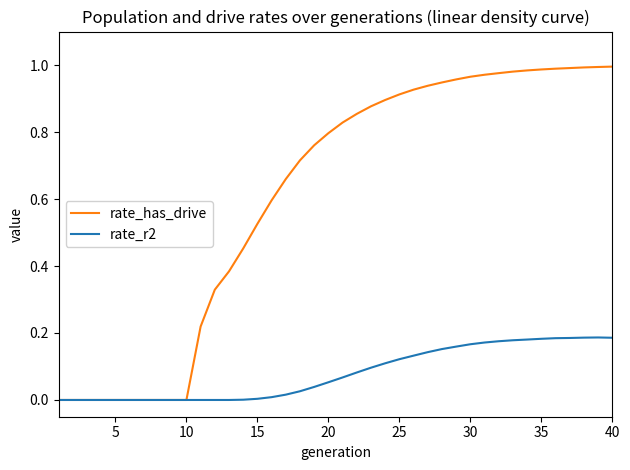

What are all the series names shown in the legend?

rate_has_drive, rate_r2